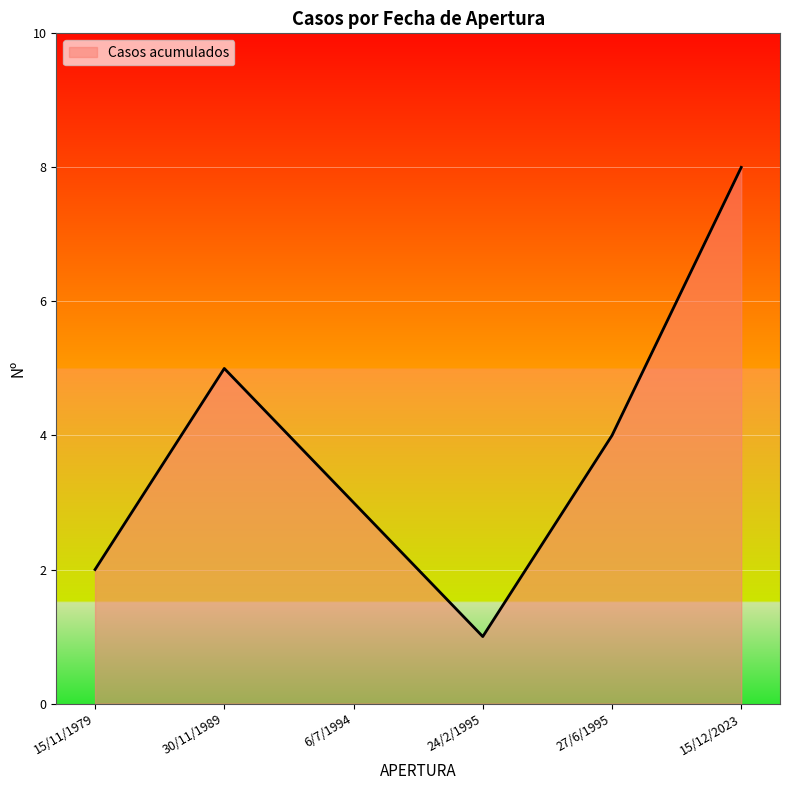

Which category has the lowest value across all series?

24/2/1995